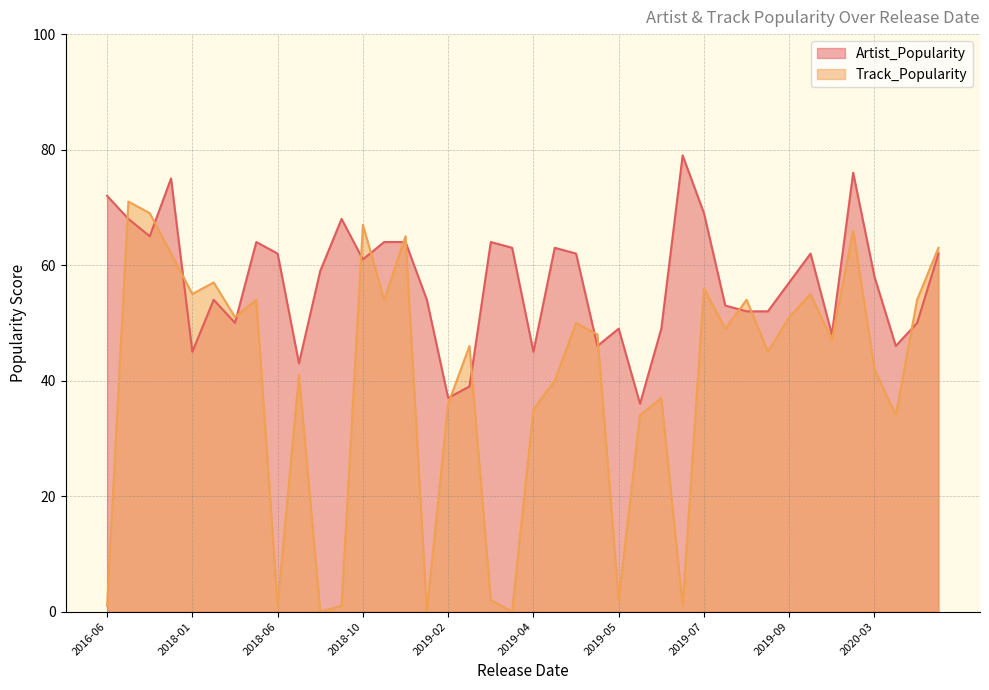

How many values in the Track_Popularity series are below 48?

20